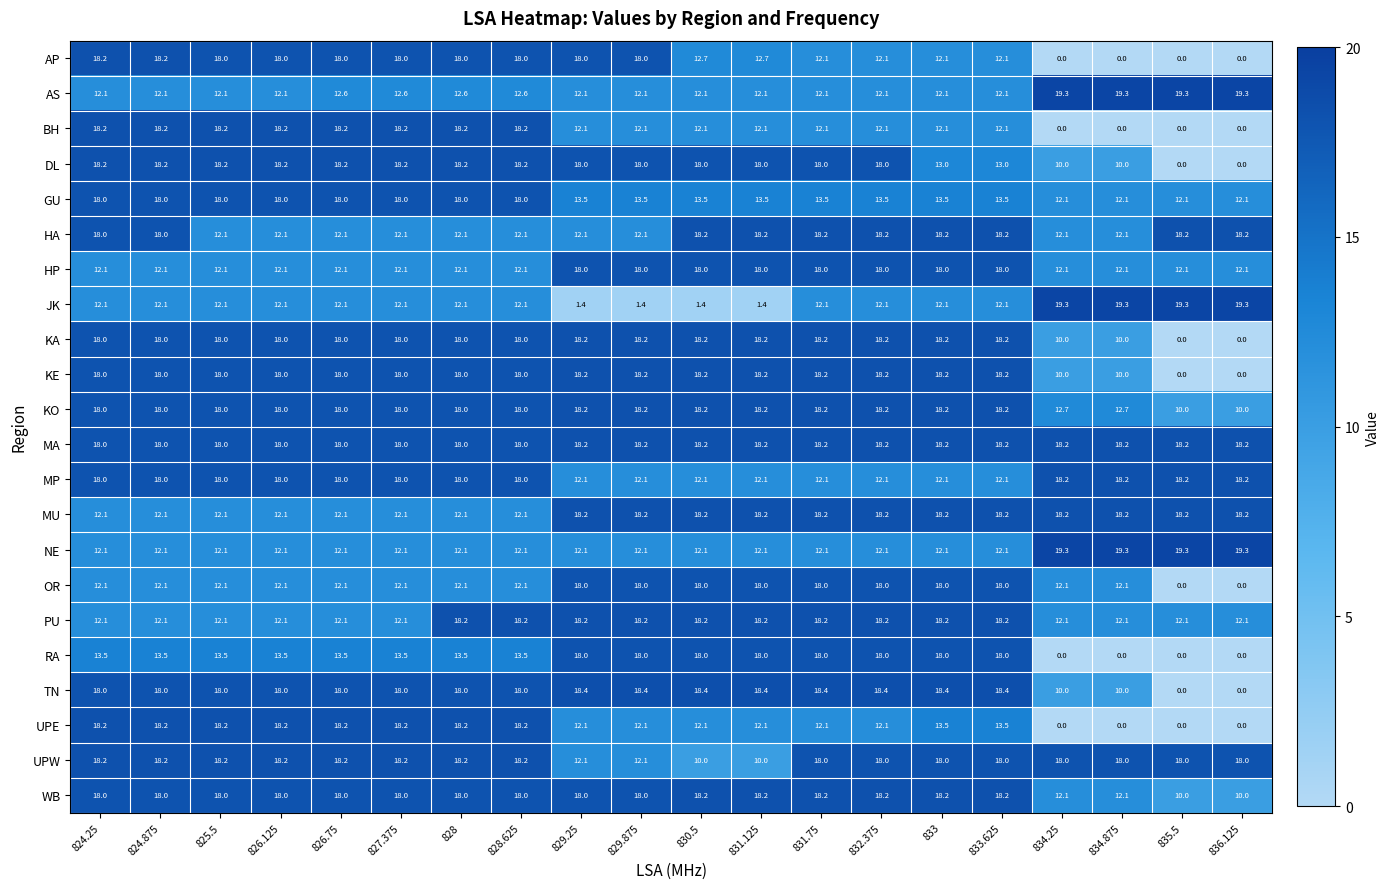

How many categories are shown in the chart?

20